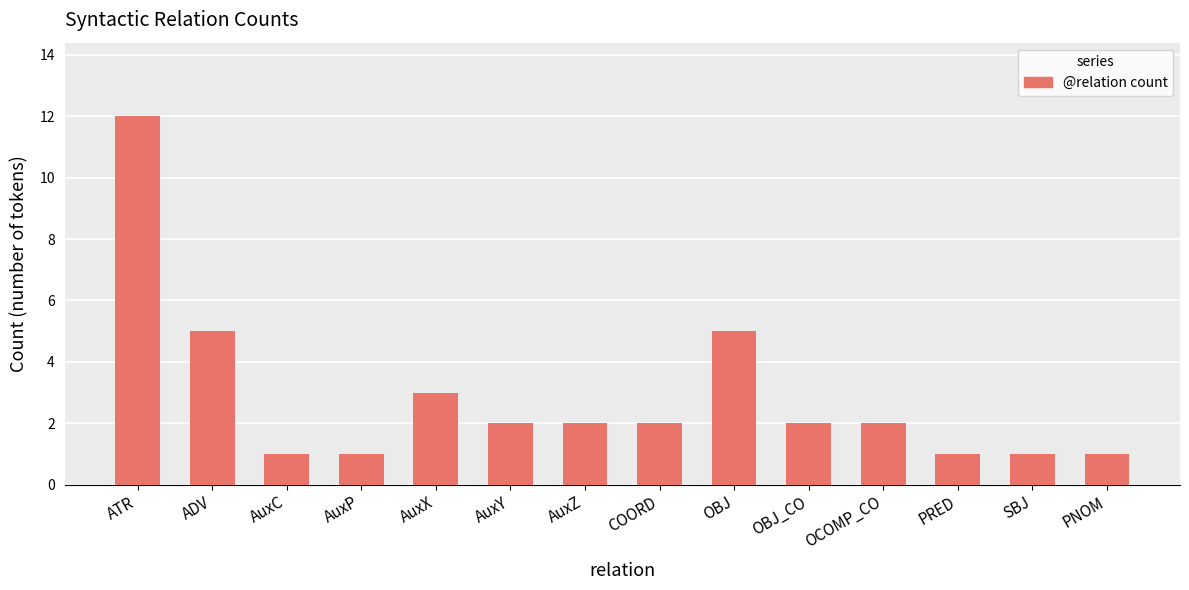

Is it true that the value at PRED is 1?

True